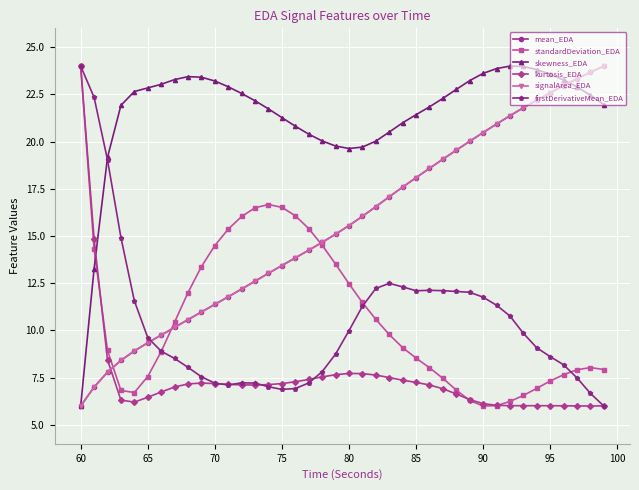

True or false: standardDeviation_EDA and skewness_EDA cross at least once.

True